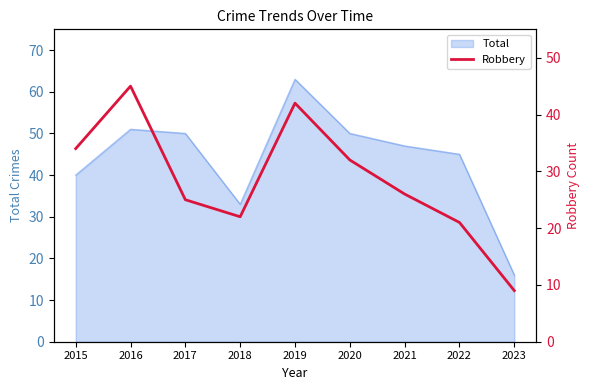

The value at 2016 is 45. True or false?

True